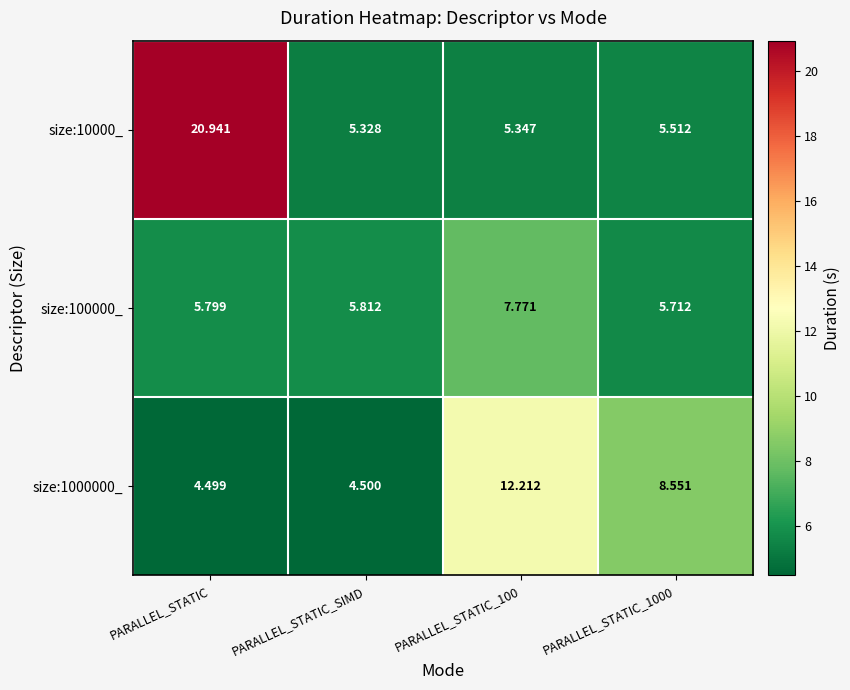

What is the smallest value displayed?

4.5